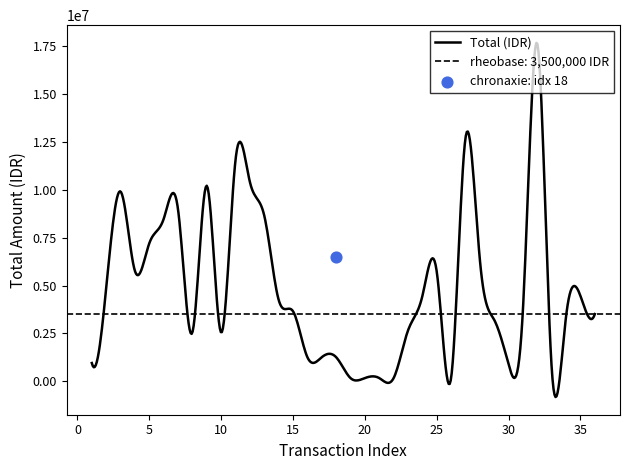

Between 19 and 8, which is larger?

8